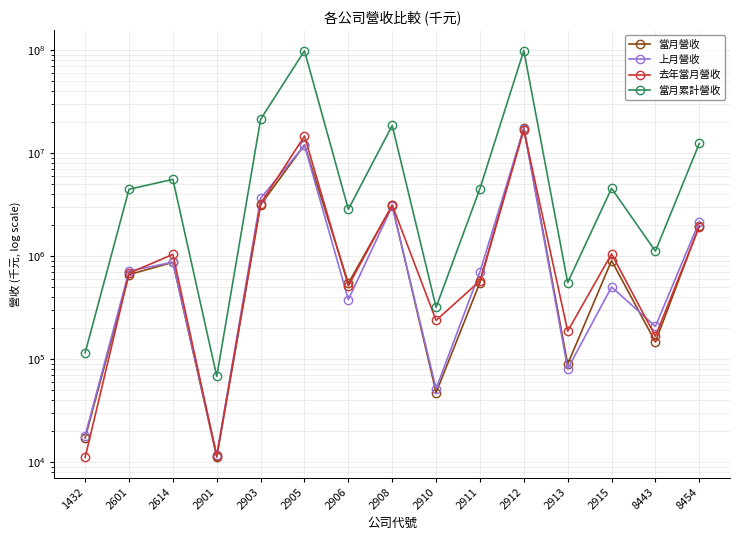

At how many categories does at least one series exceed 47033315?

2